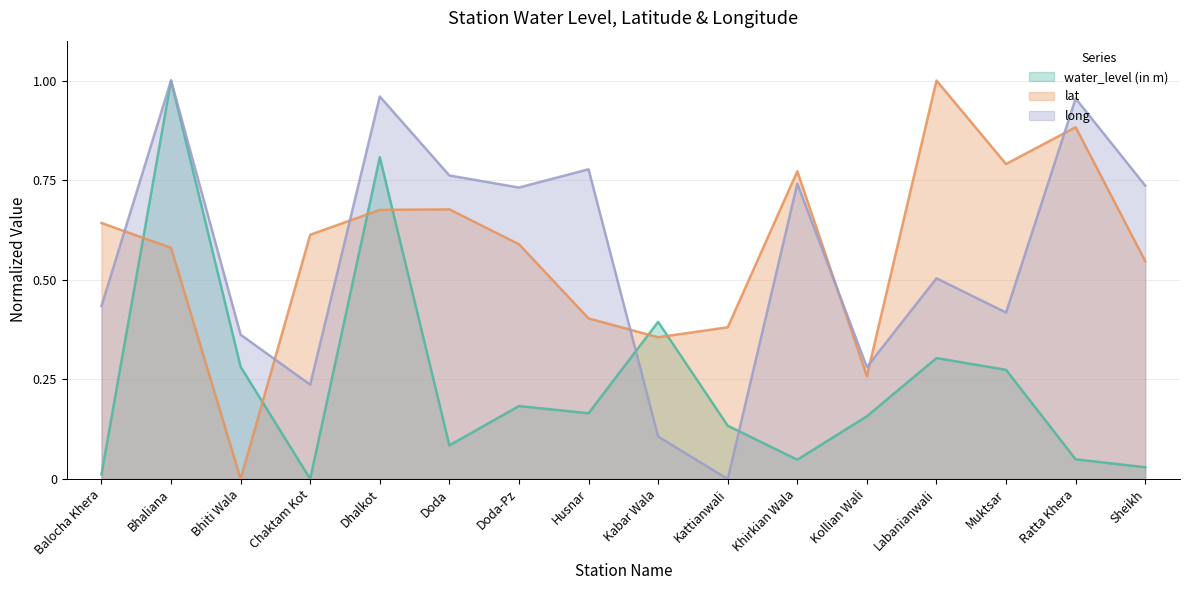

List the labels in order of long value, largest first.

Bhaliana, Dhalkot, Ratta Khera, Husnar, Doda, Khirkian Wala, Sheikh, Doda-Pz, Labanianwali, Balocha Khera, Muktsar, Bhiti Wala, Kollian Wali, Chaktam Kot, Kabar Wala, Kattianwali